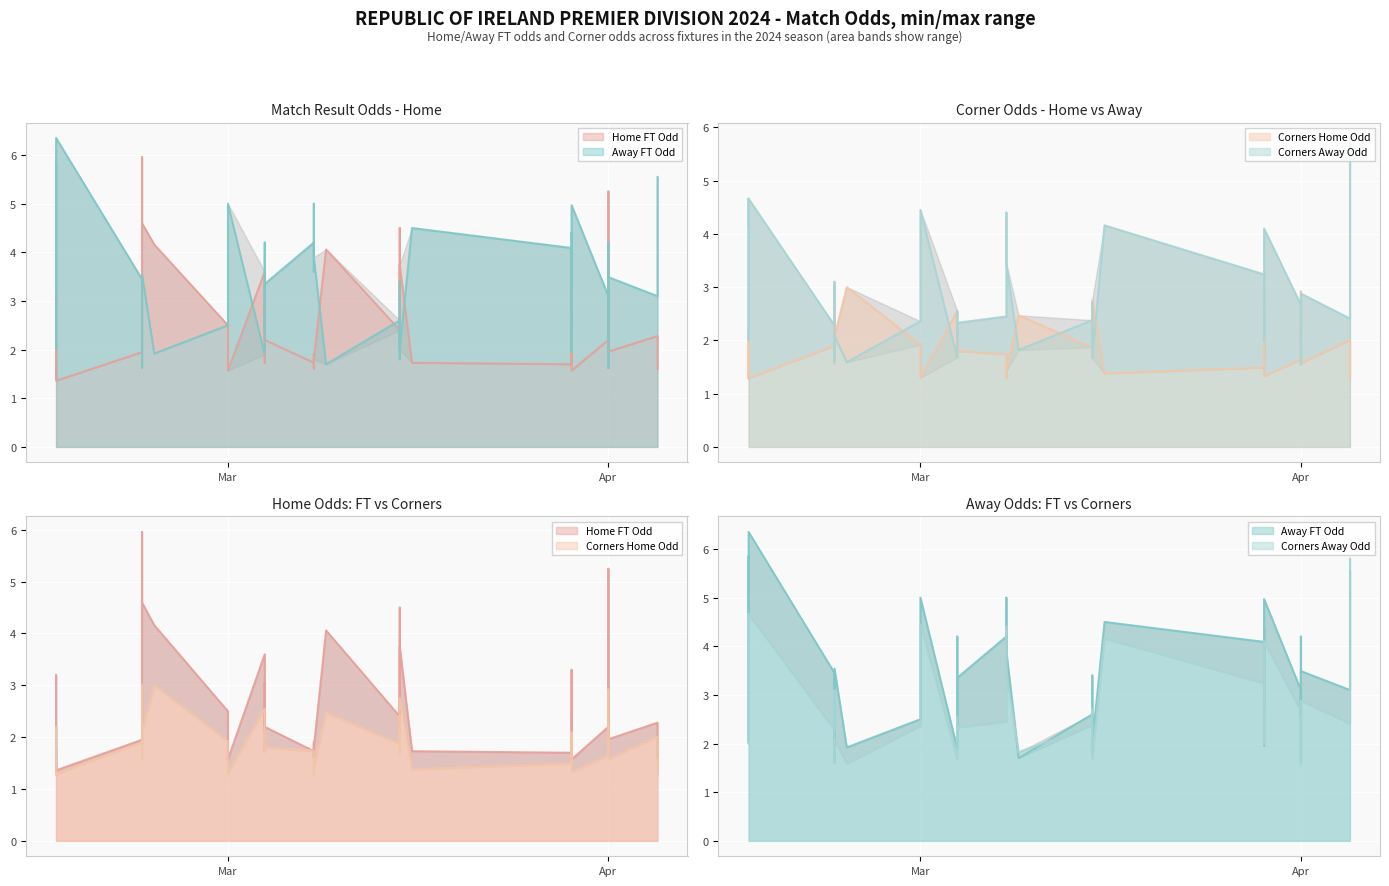

What is the difference between the second highest and second lowest values in the Odd_Corners_H series?

1.7